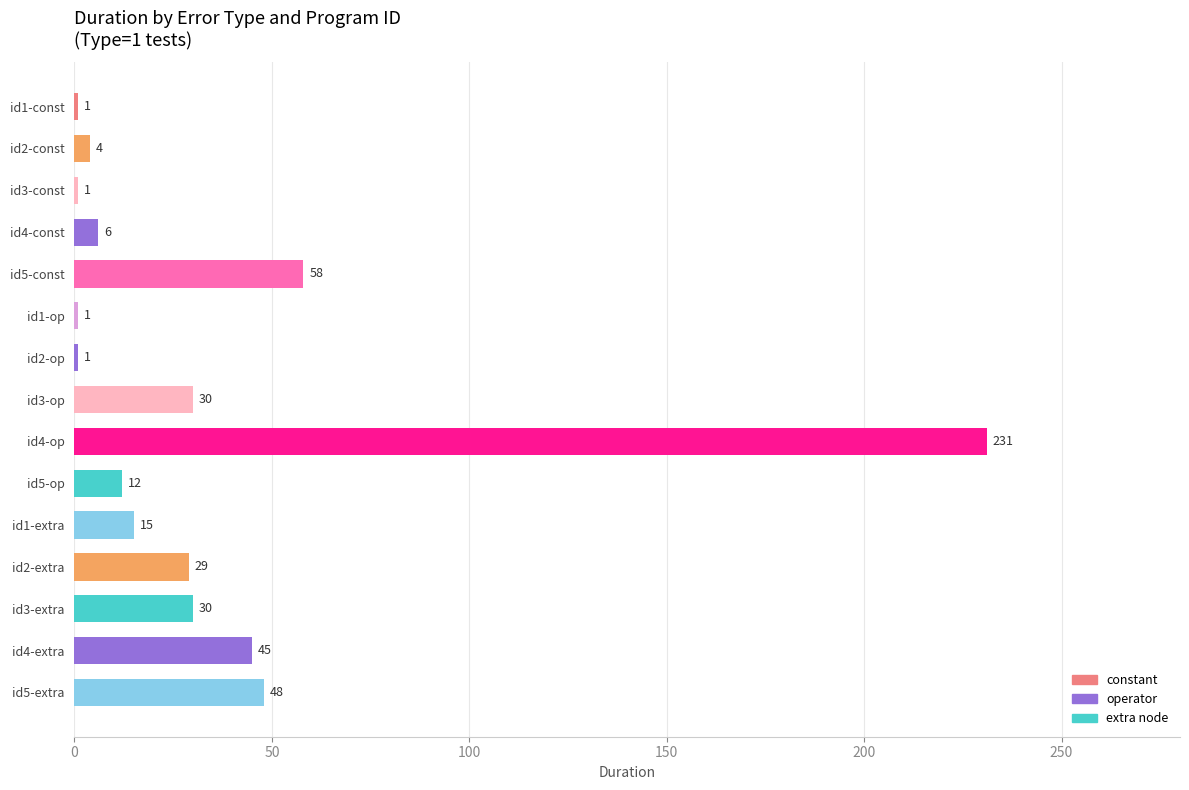

What is the difference between the maximum and minimum values?

230